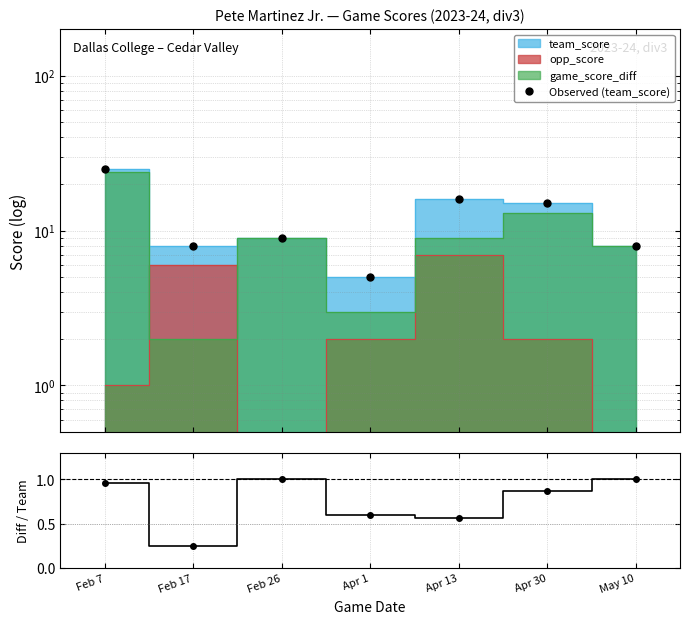

At which label does Observed (team_score) first exceed 9?

Feb 7